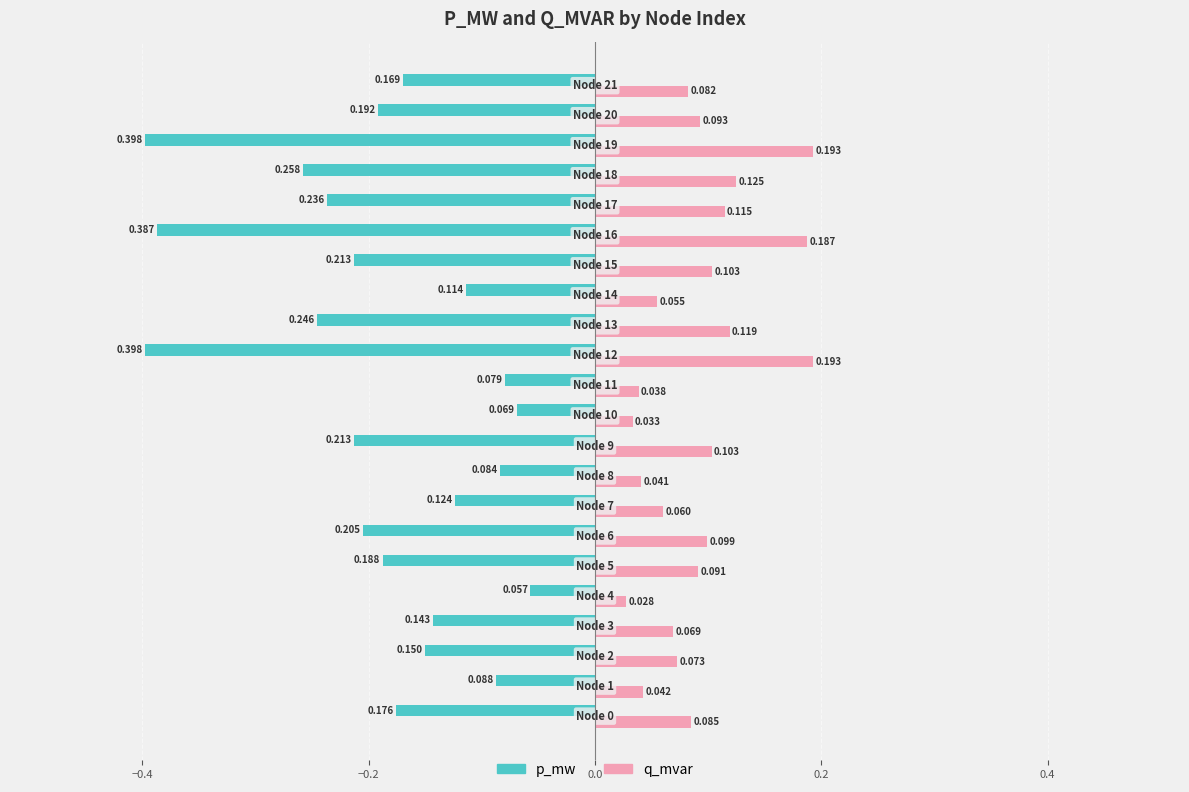

Rank the series by their average value, from highest to lowest.

q_mvar, p_mw